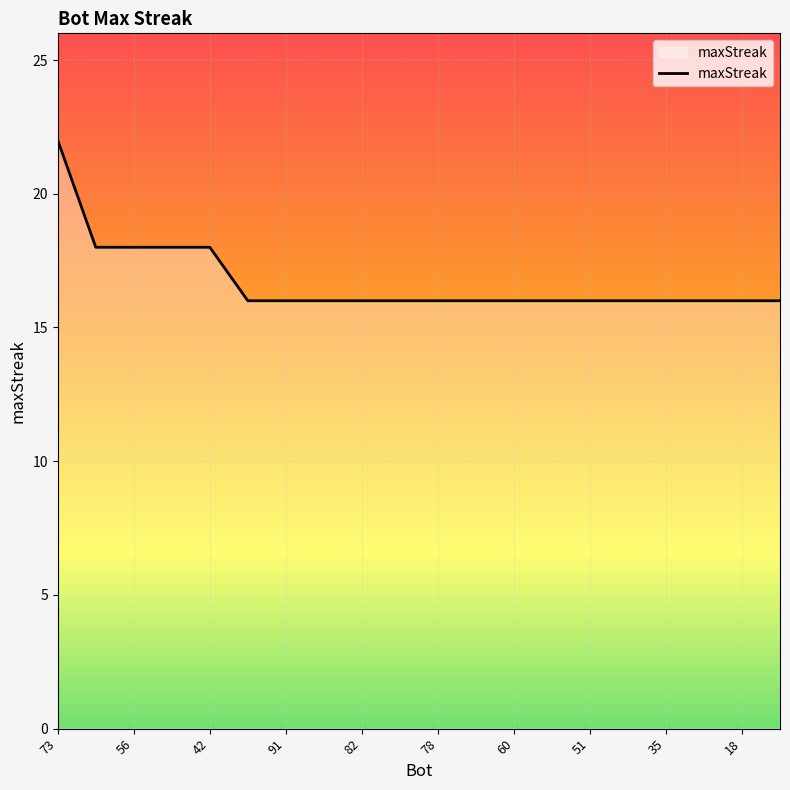

What is the difference between the maximum and minimum values?

6